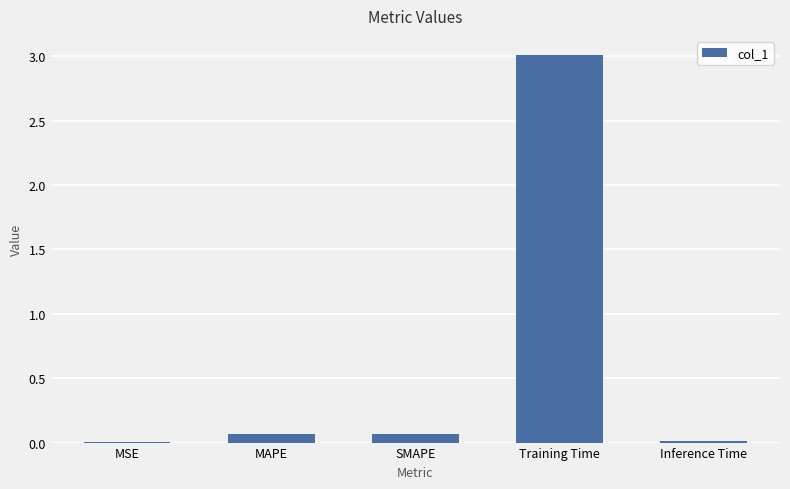

What is the change in value from MAPE to Training Time?

+2.9